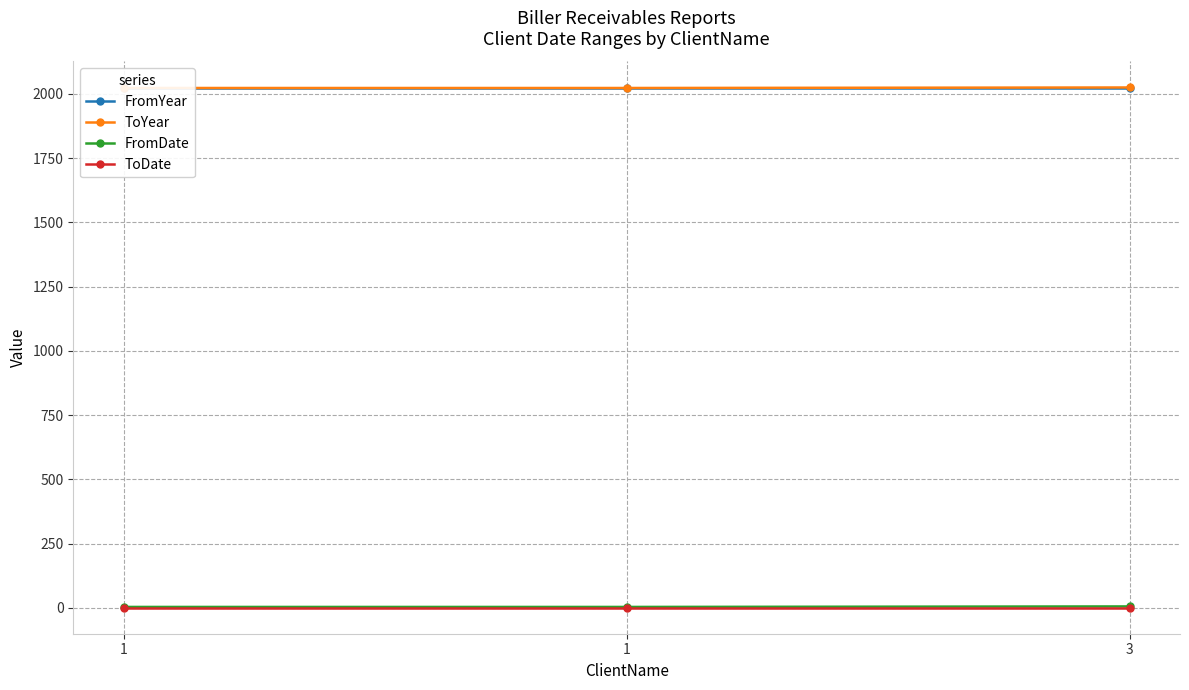

Which category has the lowest value across all series?

1